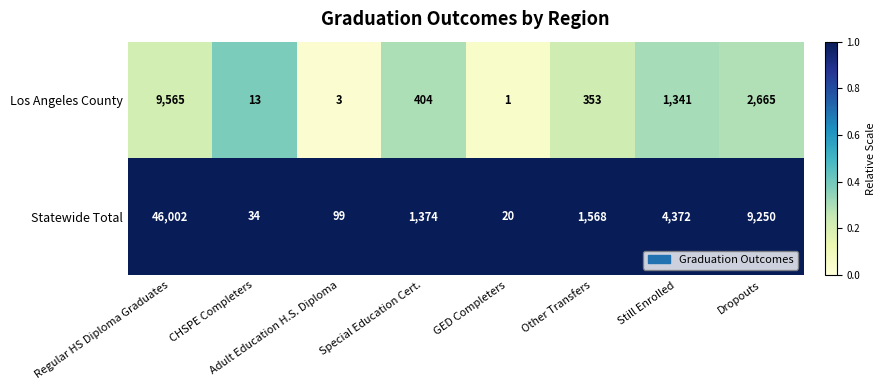

The Los Angeles County series shows 1 at GED Completers. True or false?

True